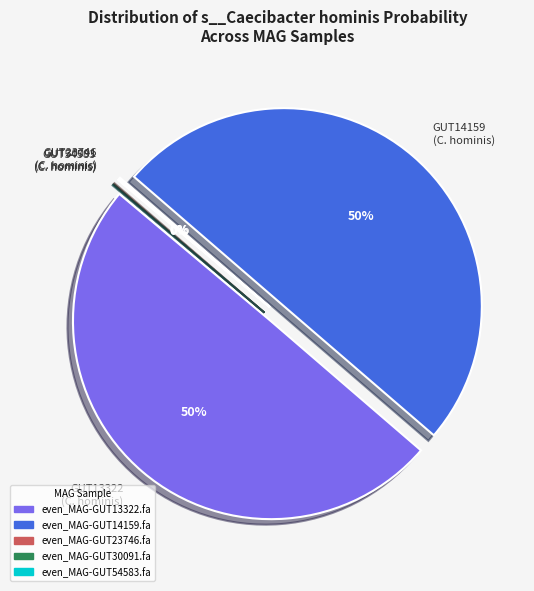

To the nearest percent, what is the average slice percentage?

20%